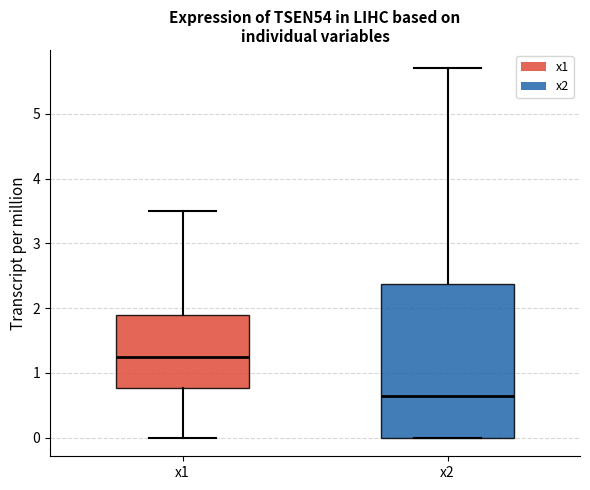

Comparing the boxes themselves (not the whiskers), which one is the tallest?

x2